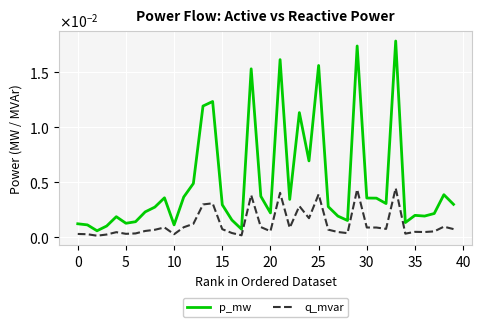

True or false: p_mw and q_mvar intersect in this chart.

False